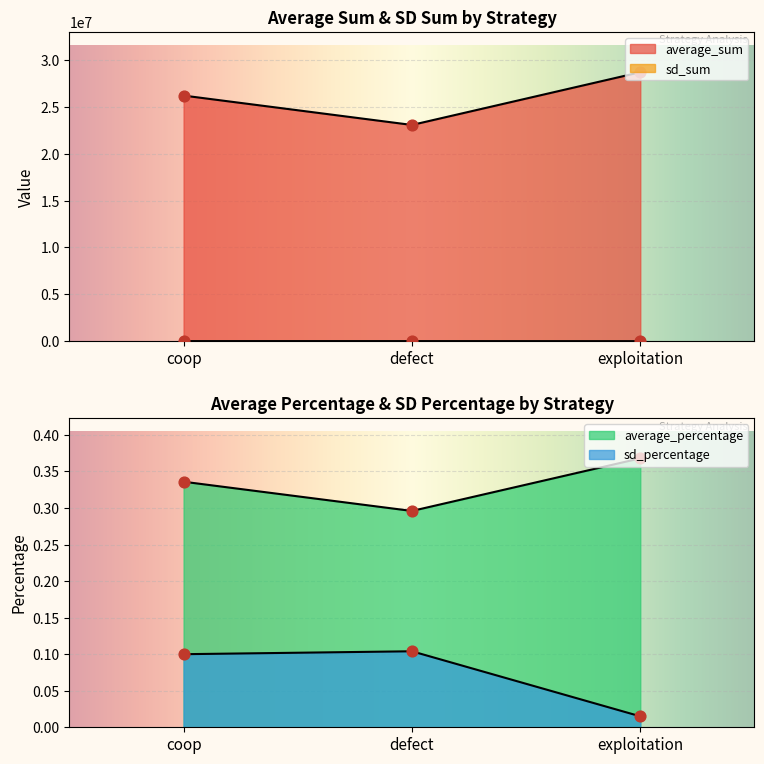

Which series contains the highest Y value?

average_sum